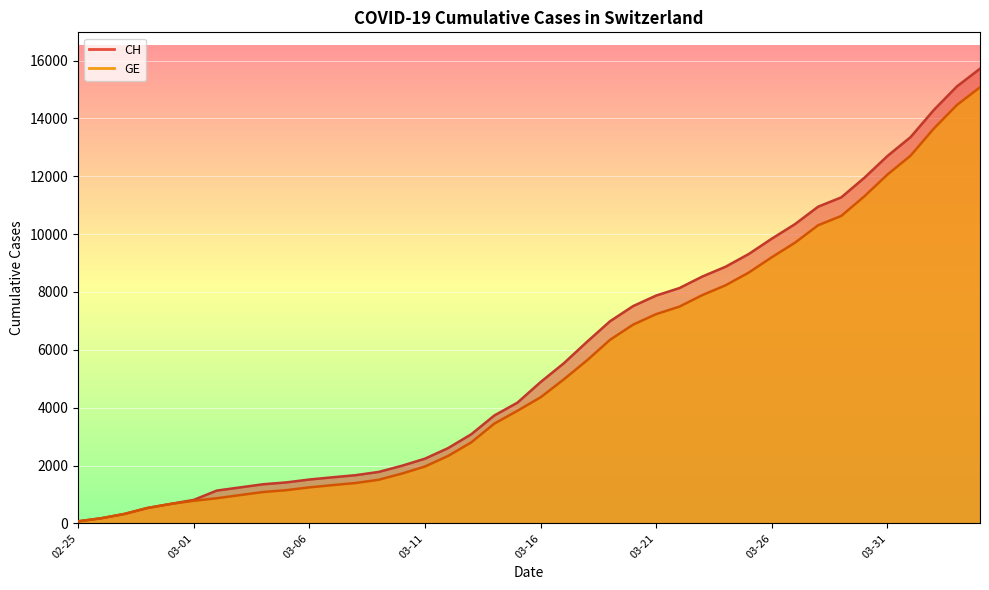

True or false: CH and GE intersect in this chart.

False